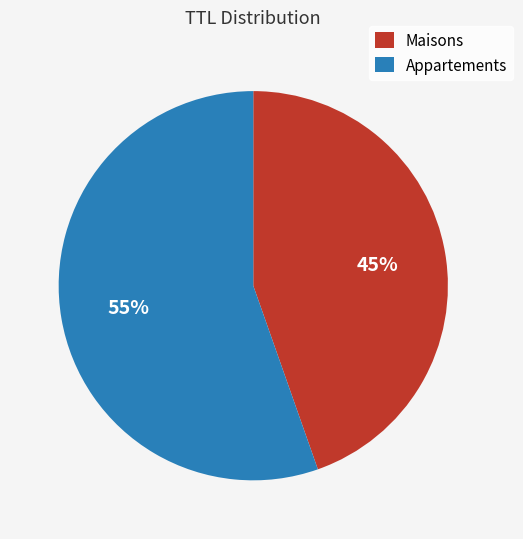

How many segments does this pie chart have?

2